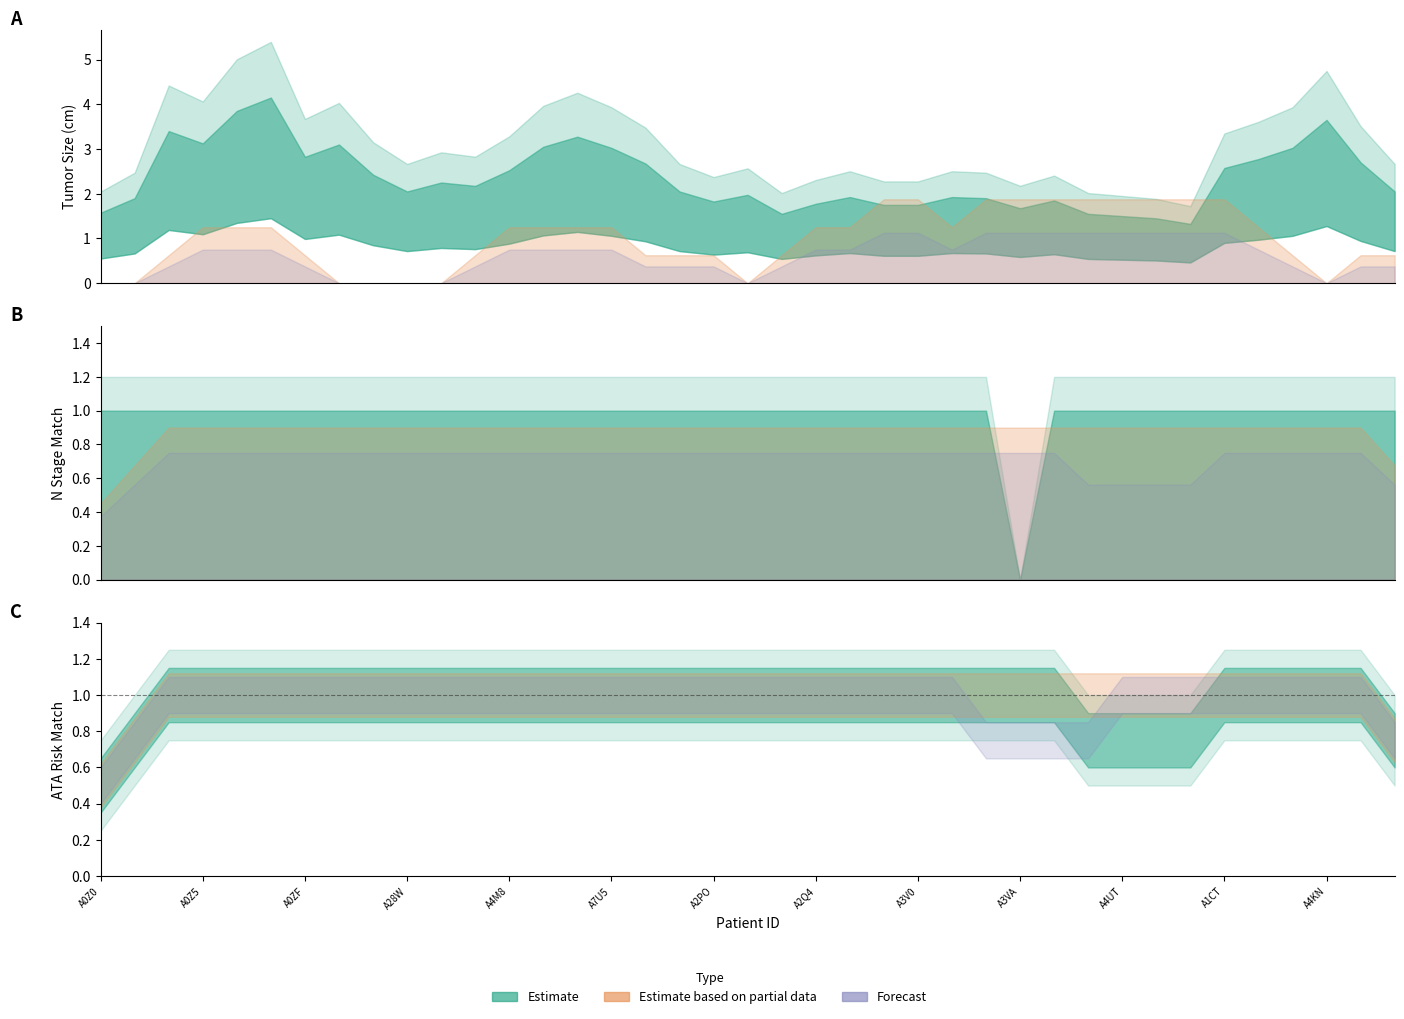

True or false: N_truth and N_result intersect in this chart.

False